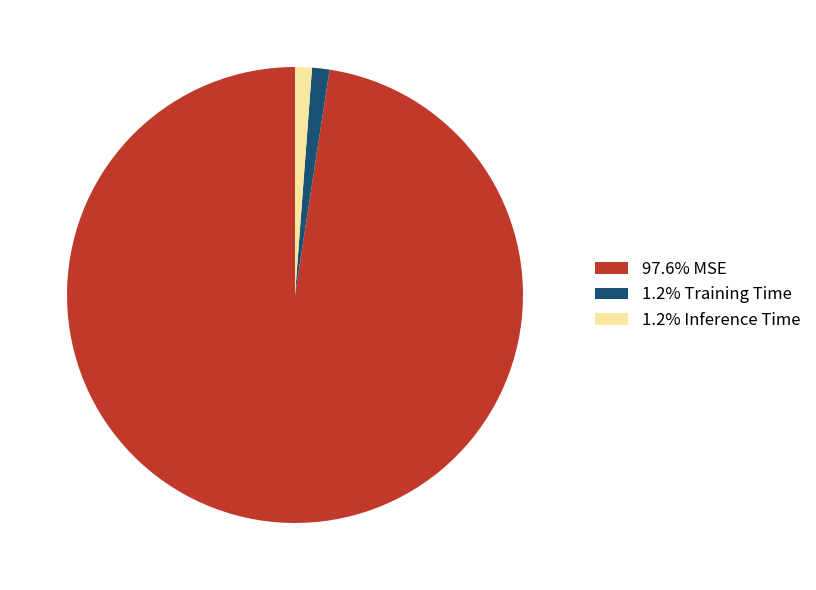

Count the number of slices in the pie.

3